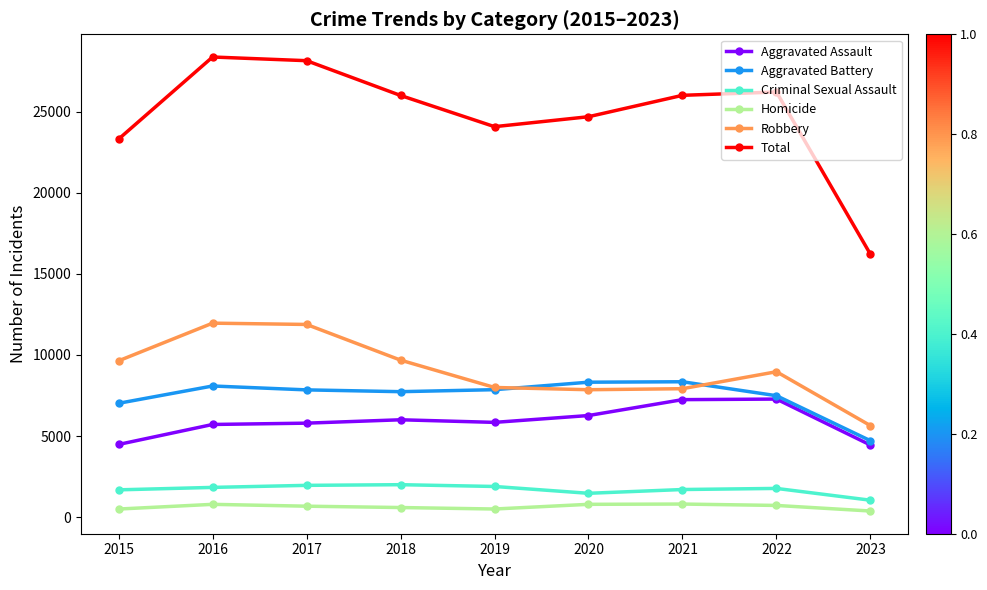

How many lines are shown in the chart?

6